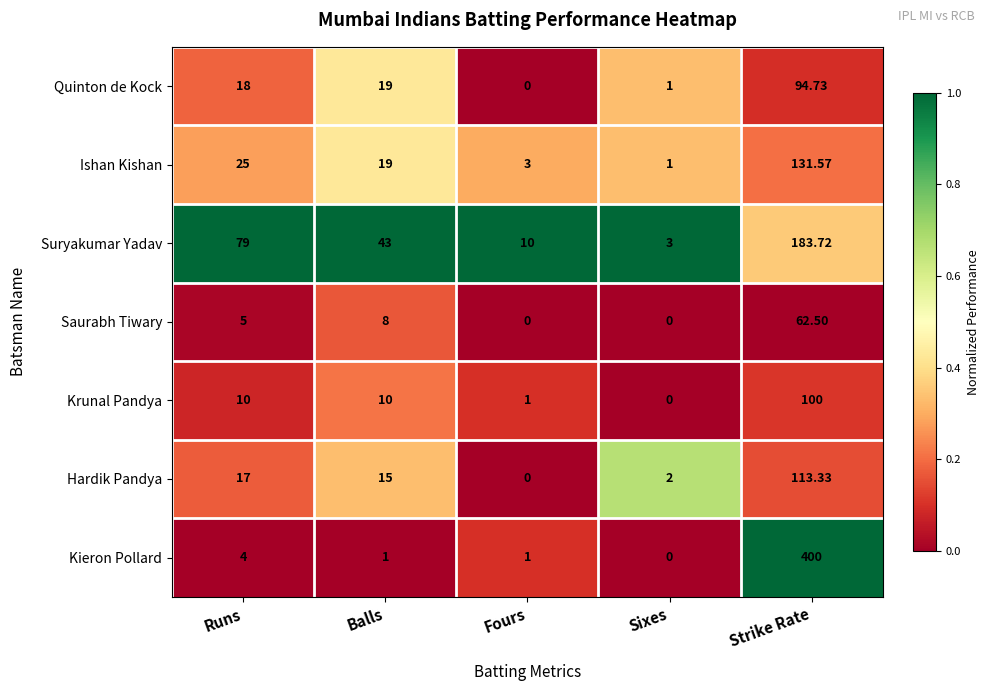

Which series changed the most between Fours and Strike Rate?

Kieron Pollard